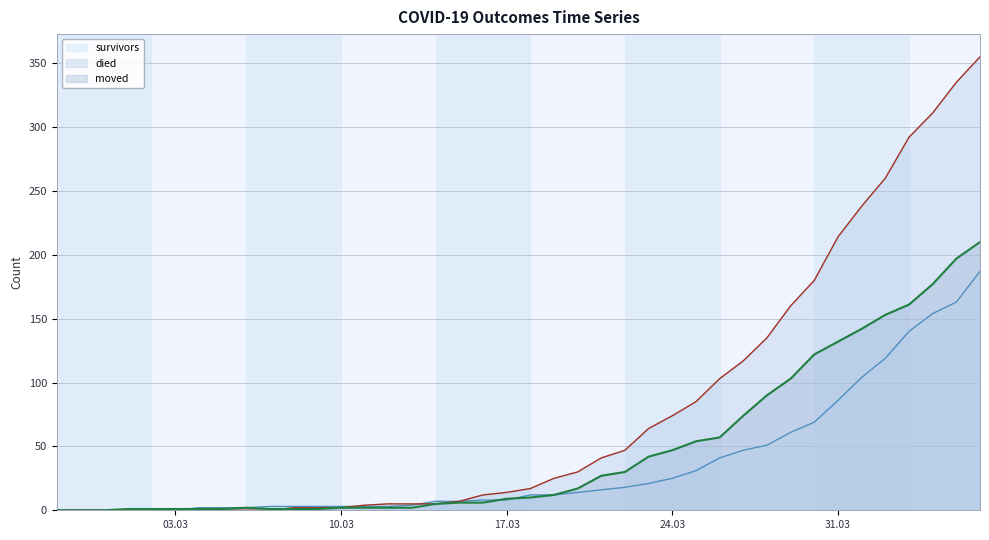

Which series has the largest range (max minus min)?

died